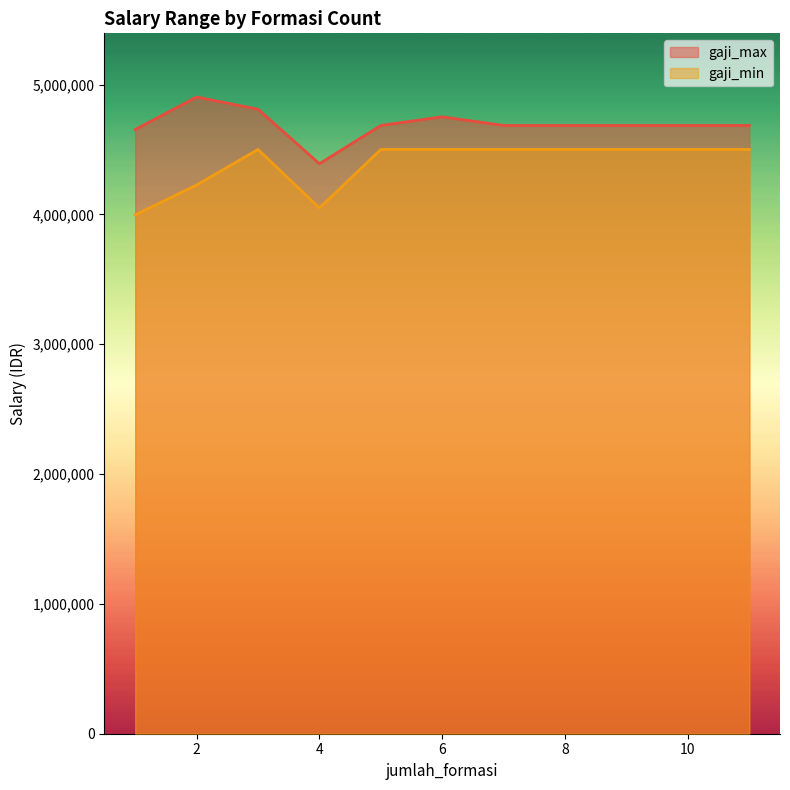

True or false: gaji_max and gaji_min intersect in this chart.

False